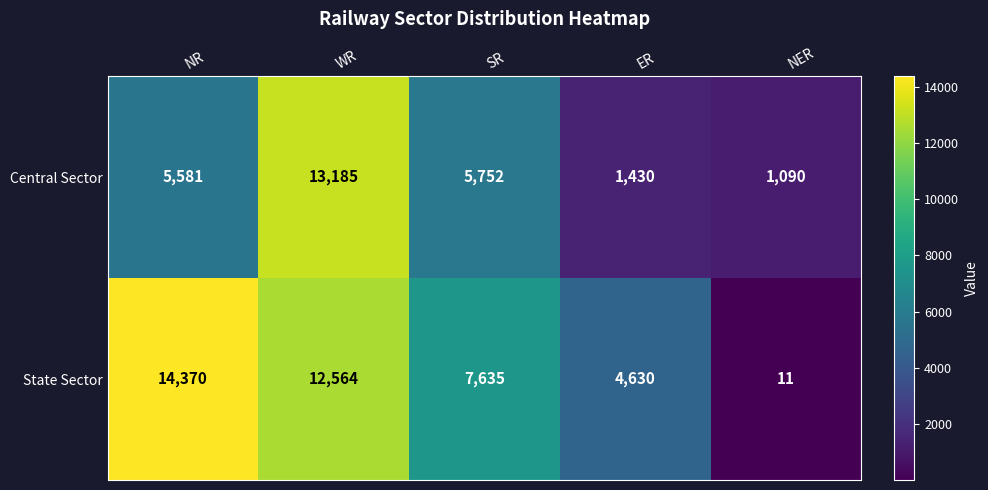

How many distinct data groups are displayed?

2